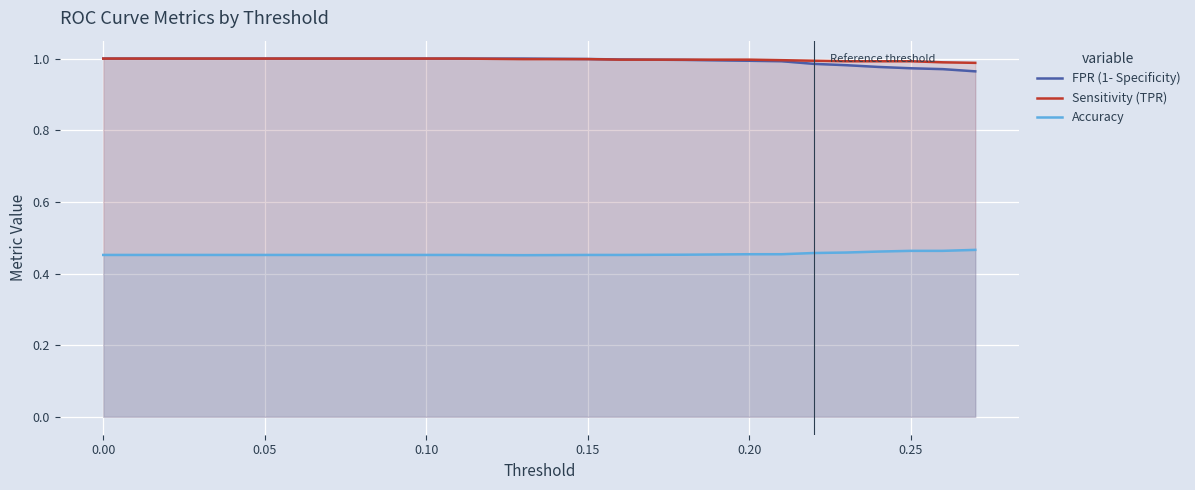

How many distinct data groups are displayed?

3